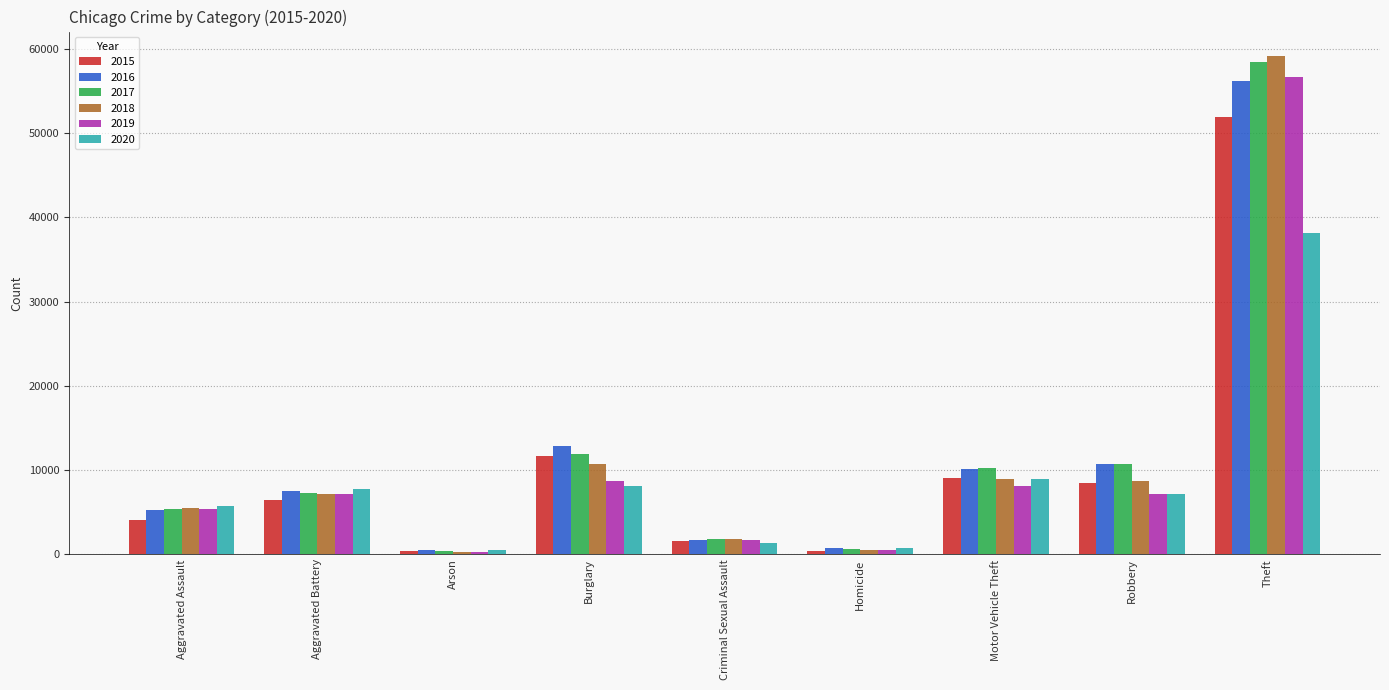

Does the chart contain any negative values?

No